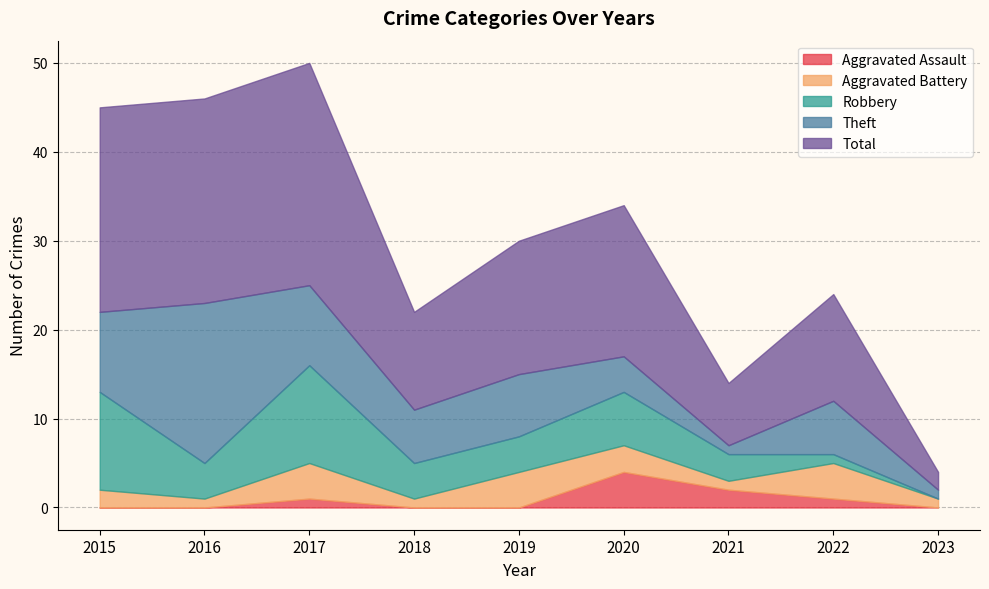

Which label corresponds to the largest value in the chart?

2017